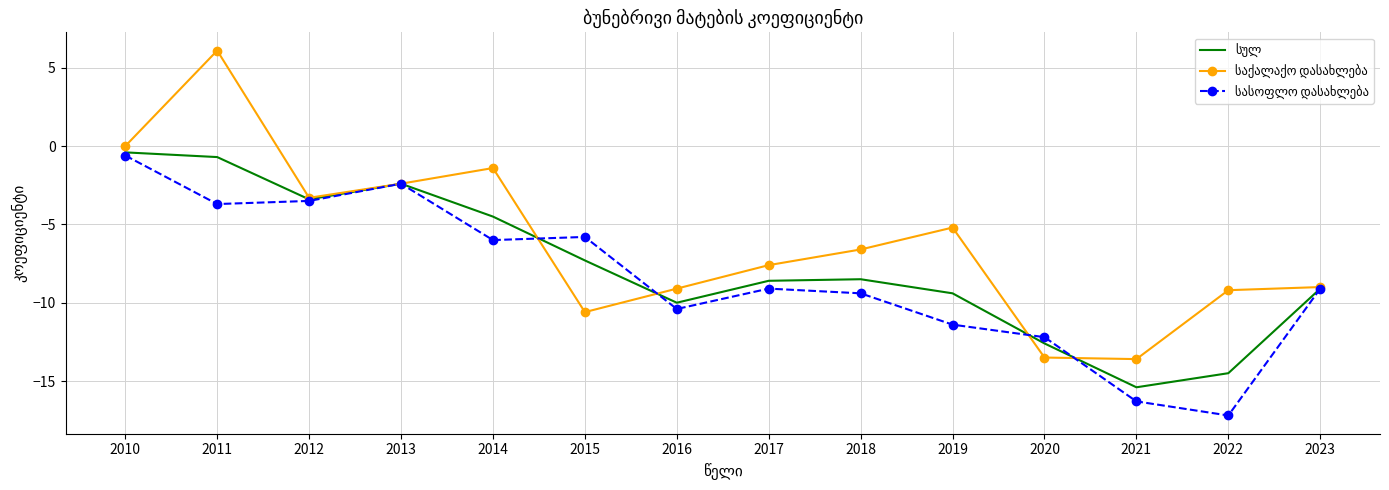

At which category is the sum across all series the highest?

2011